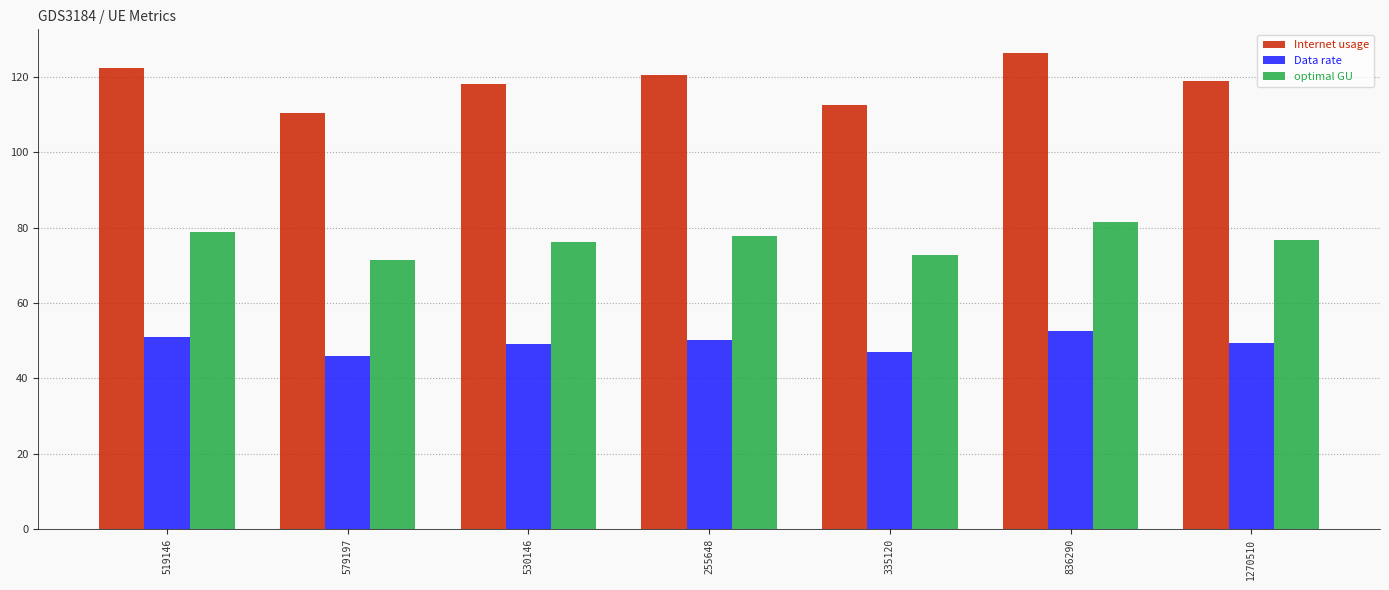

What is the label of the 4th bar from the right?

255648